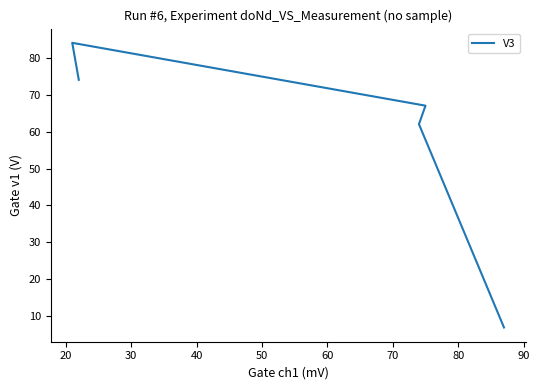

What is the value of the 3rd point from the left?

67